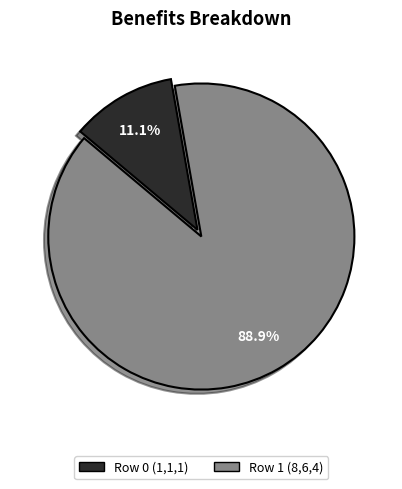

To the nearest percent, what is the combined percentage of Row 1 (8,6,4) and Row 0 (1,1,1)?

100%